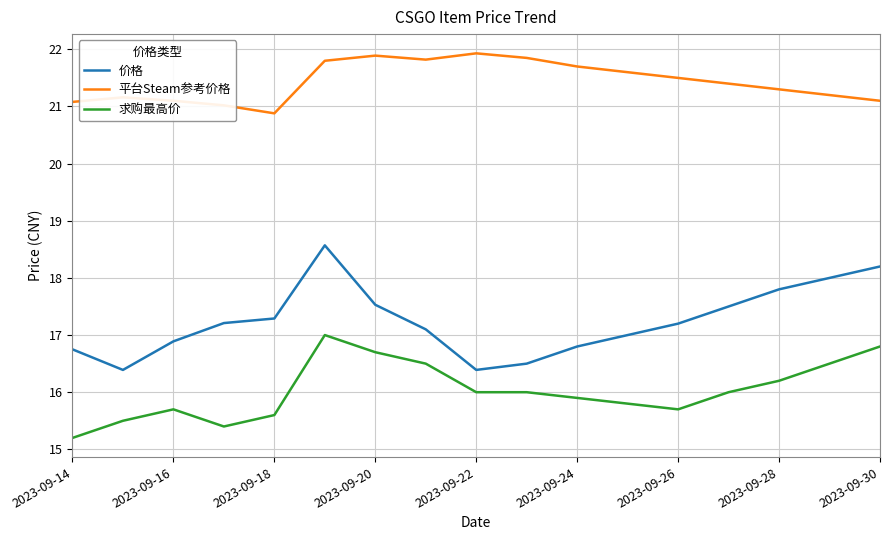

What are all the series names shown in the legend?

价格, 平台Steam参考价格, 求购最高价